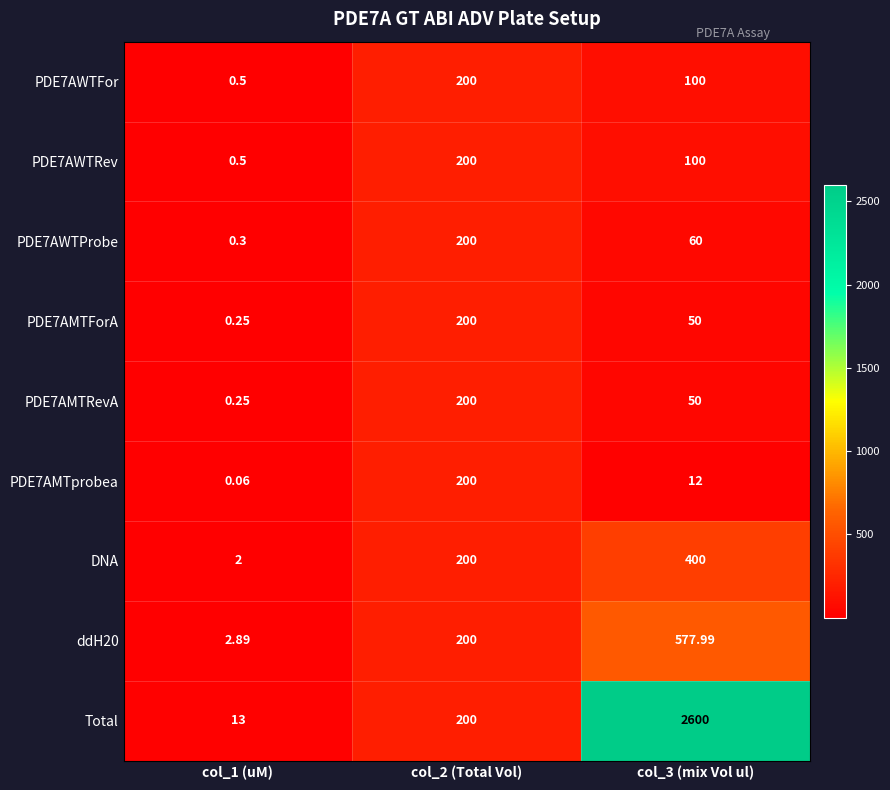

Which series has the largest total across all categories?

Total